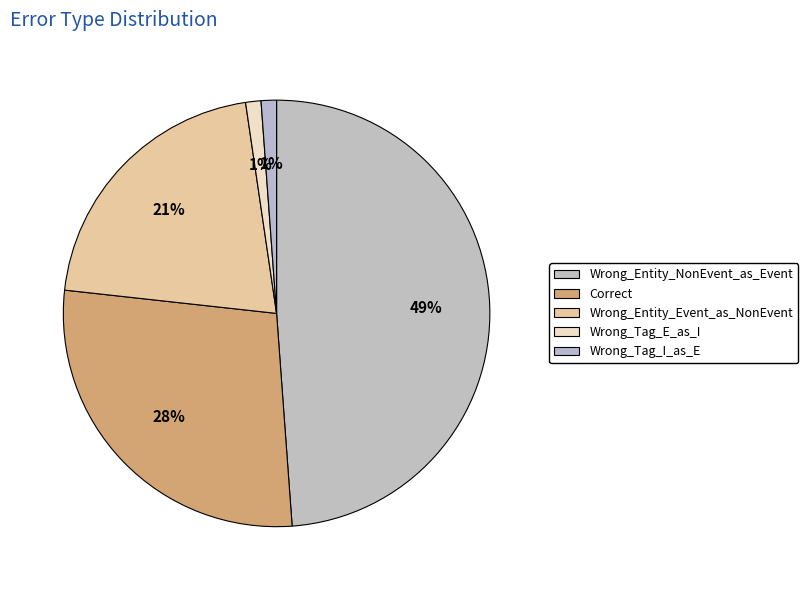

What is the largest slice in the pie chart?

Wrong_Entity_NonEvent_as_Event